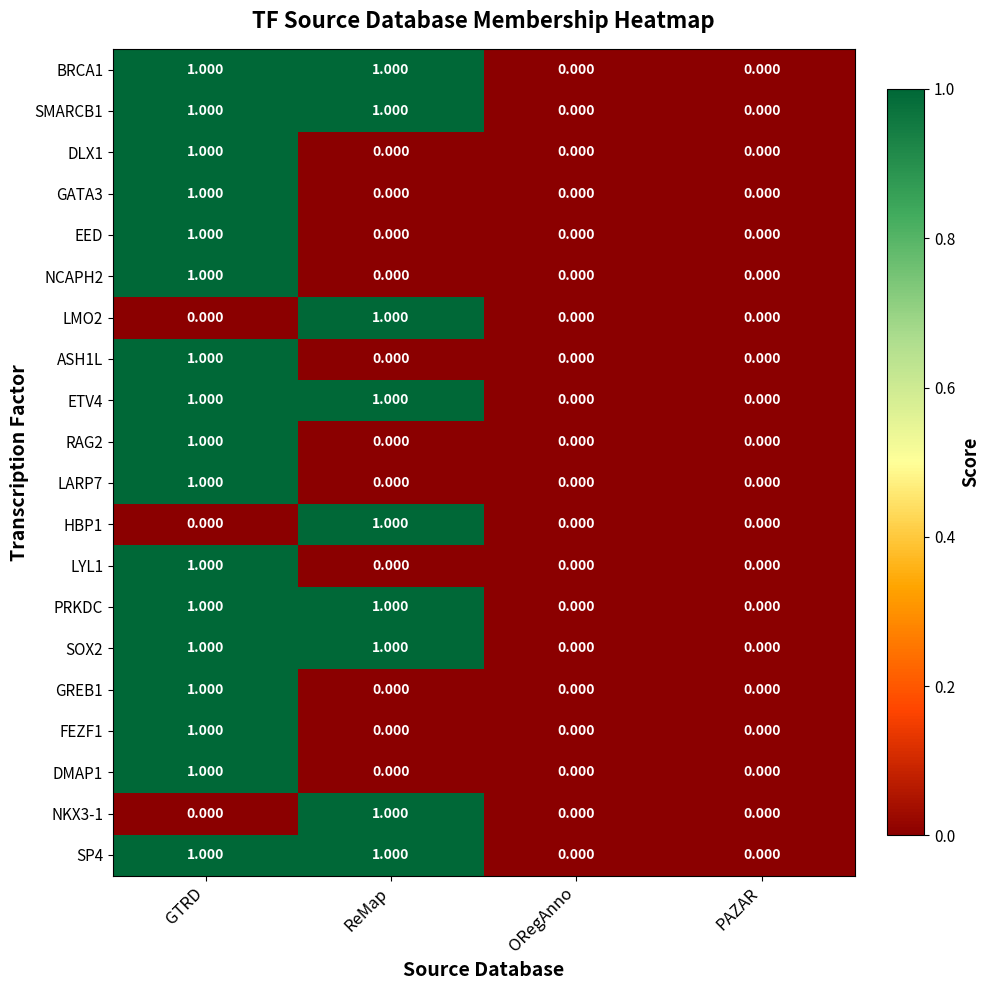

At which category is the sum across all series the highest?

GTRD